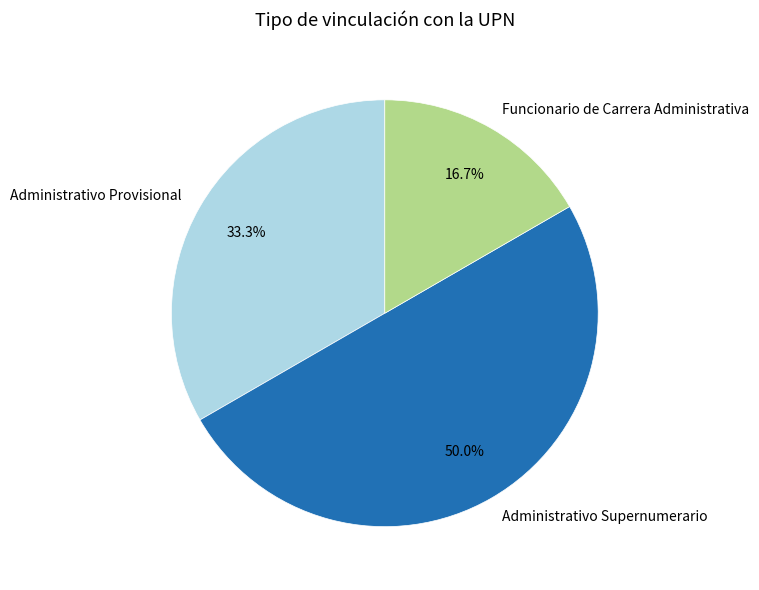

To the nearest percent, what portion does Funcionario de Carrera Administrativa represent?

17%